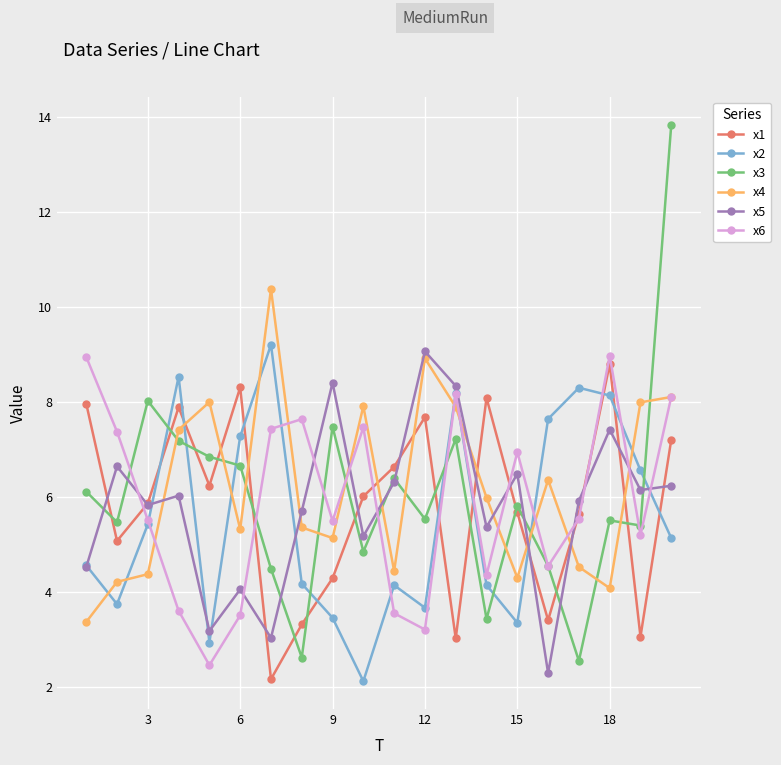

Which series ends up on top after the final intersection of x5 and x6?

x6